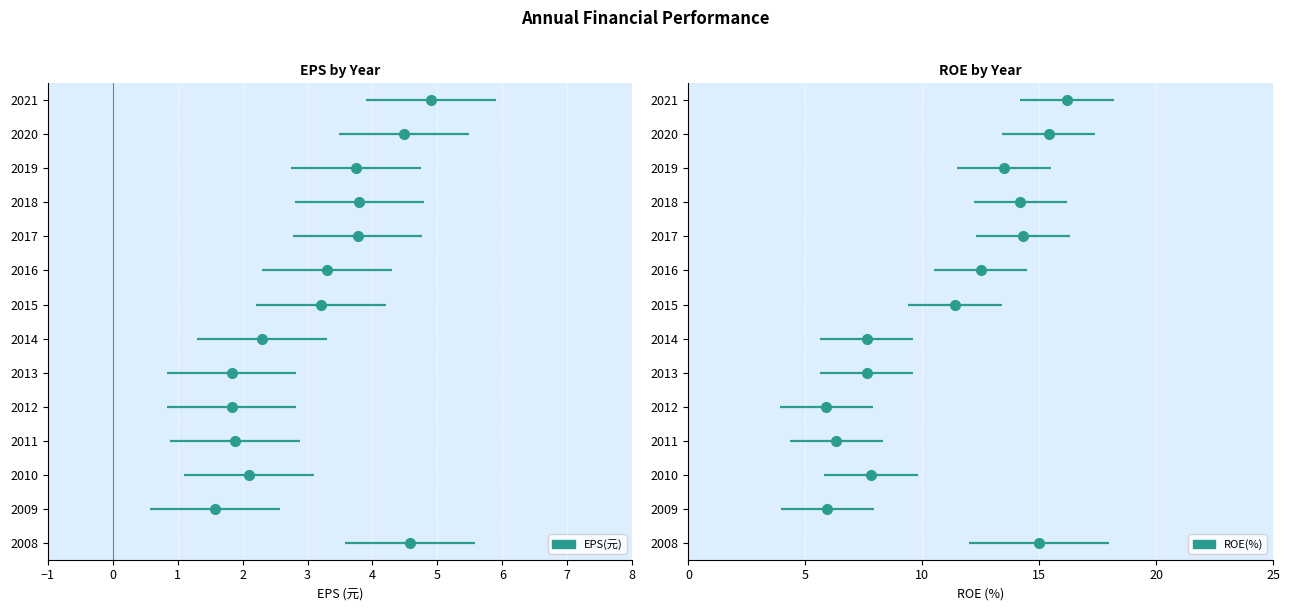

At how many categories does at least one series exceed 4?

14